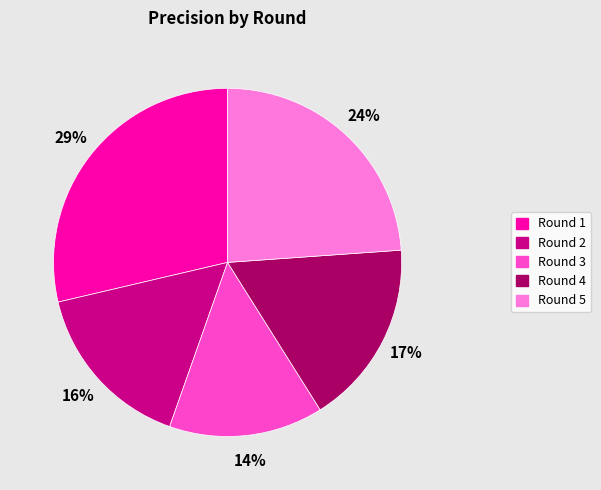

How many slices are in this pie chart?

5